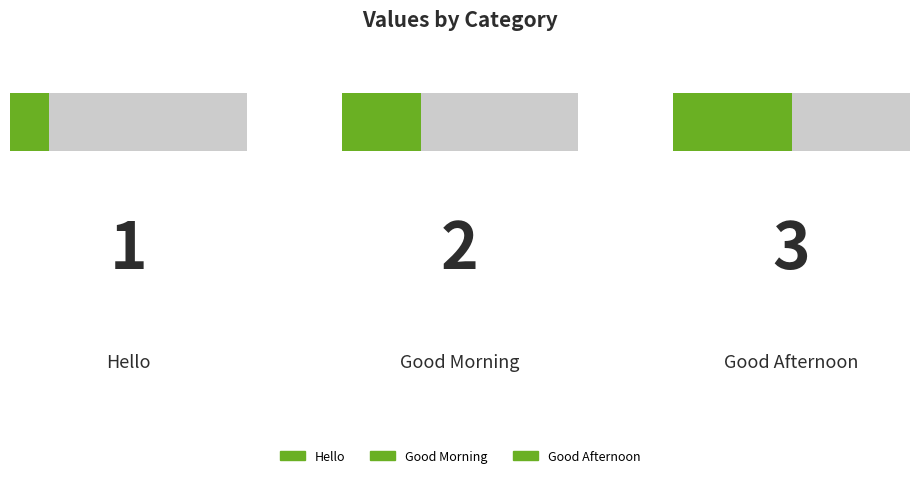

List the labels in order of value, largest first.

Good Afternoon, Good Morning, Hello